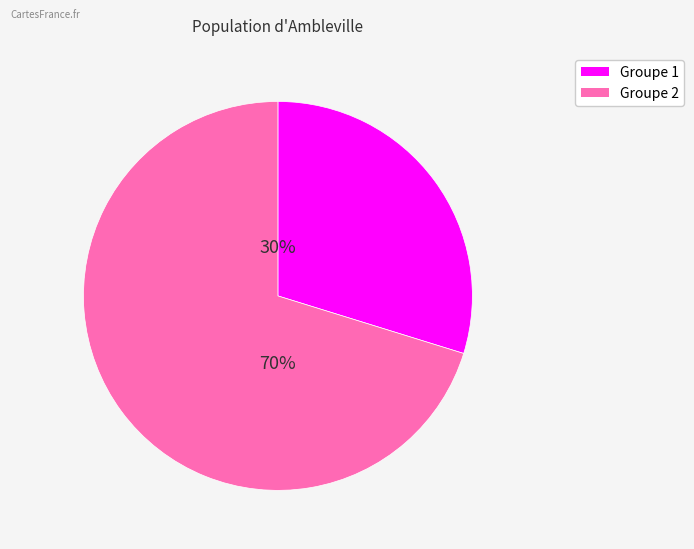

Does any single category account for the majority?

Yes